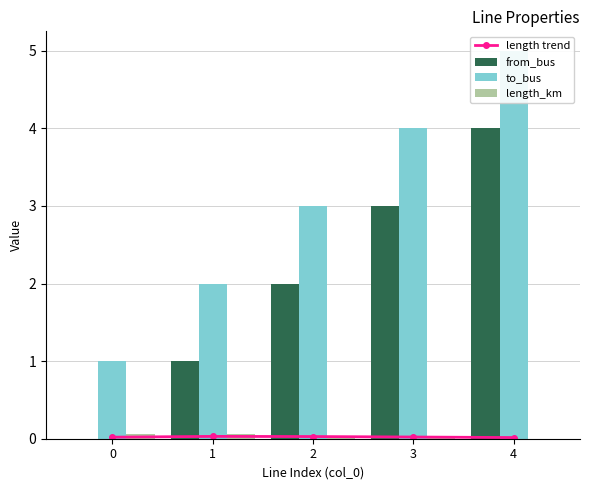

At which category does the chart reach its peak across all series?

4